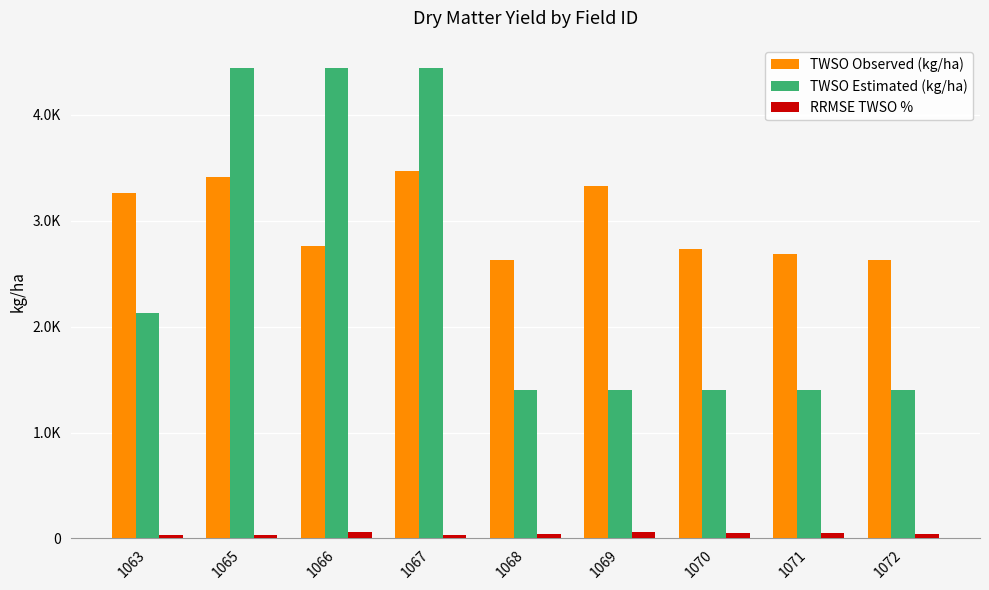

Are the bars grouped side by side (vs. stacked)?

Yes